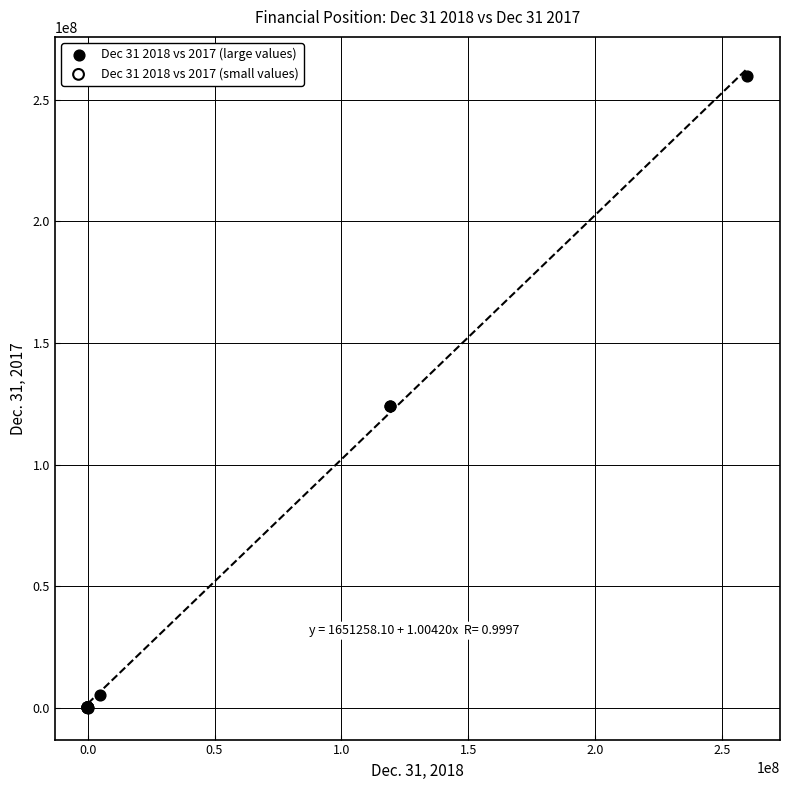

Which series reaches the maximum Y coordinate?

Dec 31 2018 vs 2017 (large values)